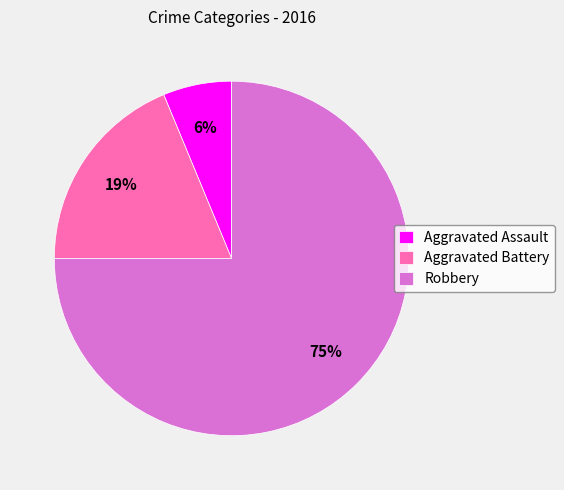

Rank the categories by value from lowest to highest.

Aggravated Assault, Aggravated Battery, Robbery